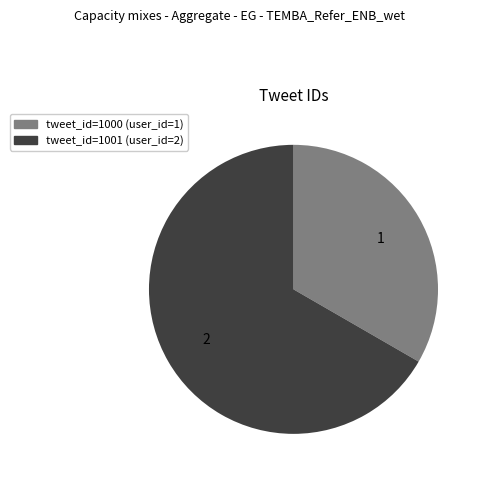

Is there a majority slice in this chart?

Yes